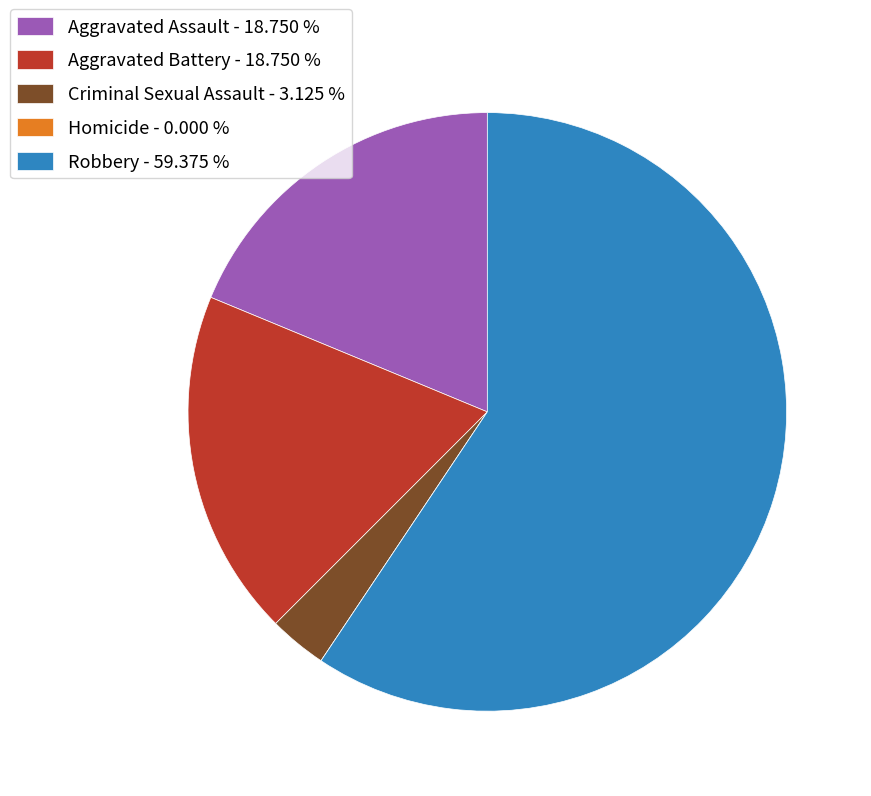

Which has a higher value, Criminal Sexual Assault - 3.125 % or Aggravated Battery - 18.750 %?

Aggravated Battery - 18.750 %